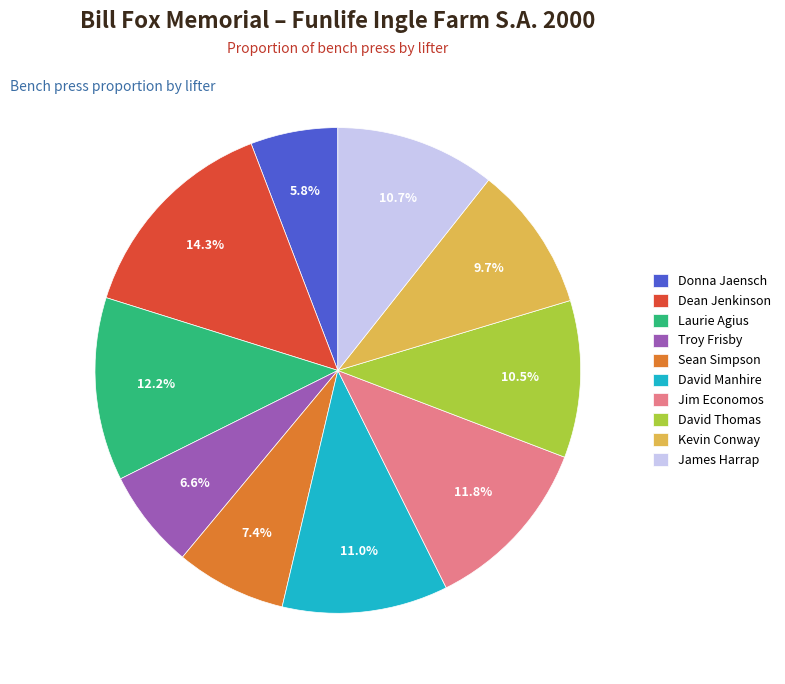

What percentage is NOT represented by David Thomas?

89.5%